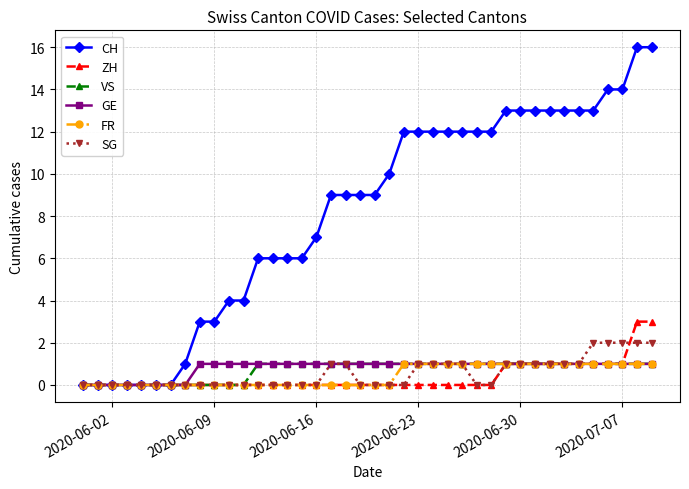

Which series has the widest spread of values?

CH